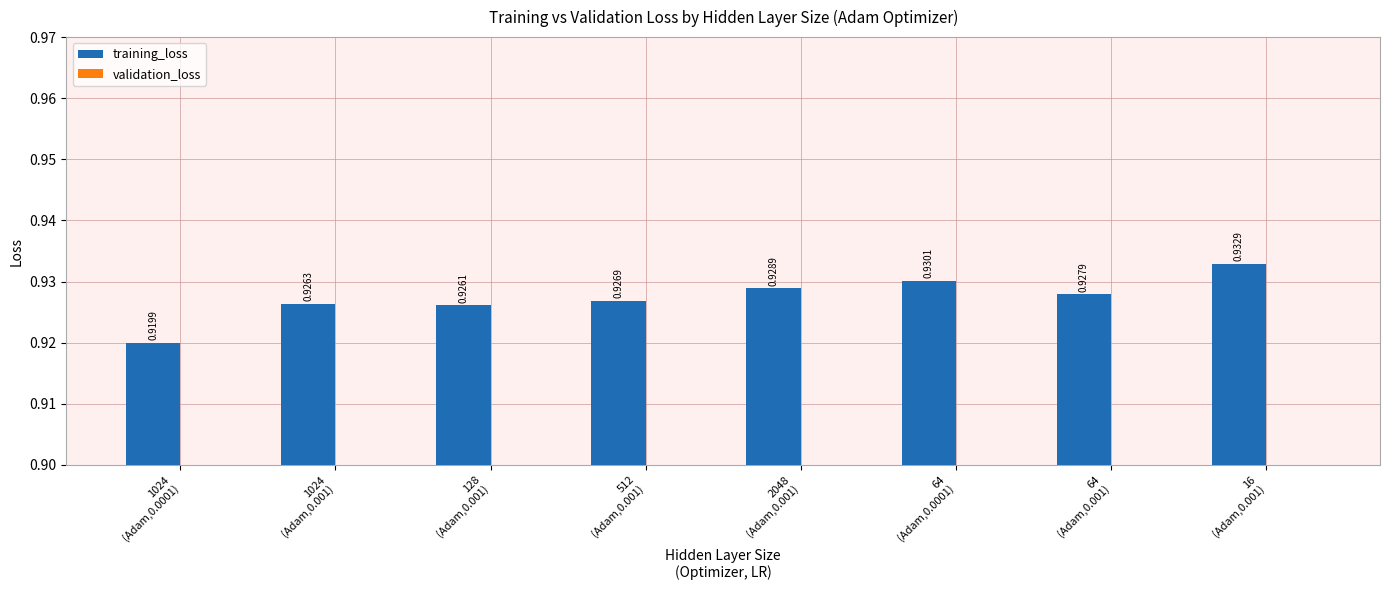

At which category is the sum across all series the highest?

16
(Adam,0.001)